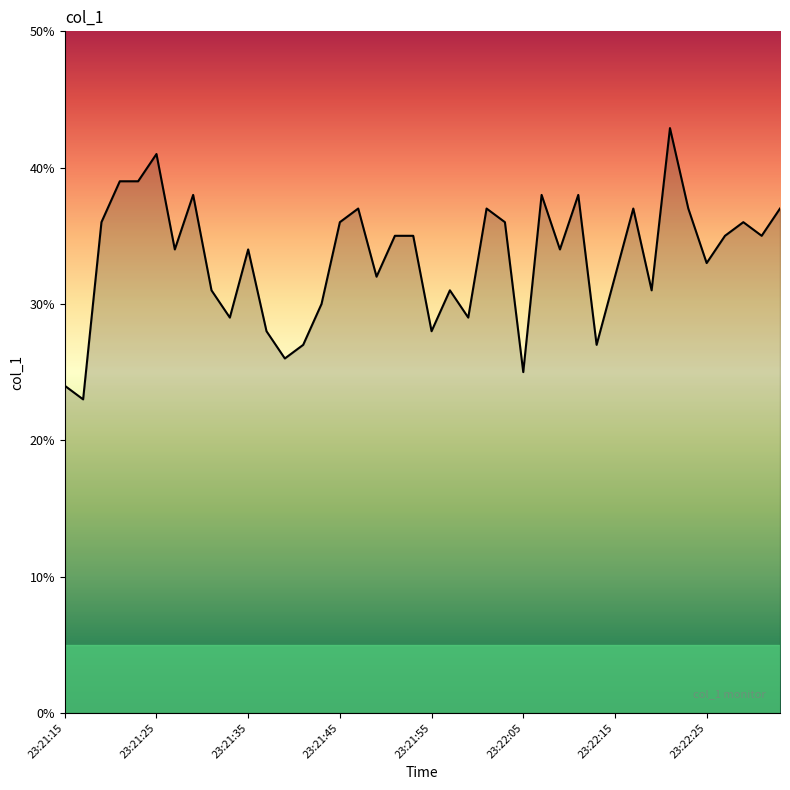

What is the minimum value shown in the chart?

23.0